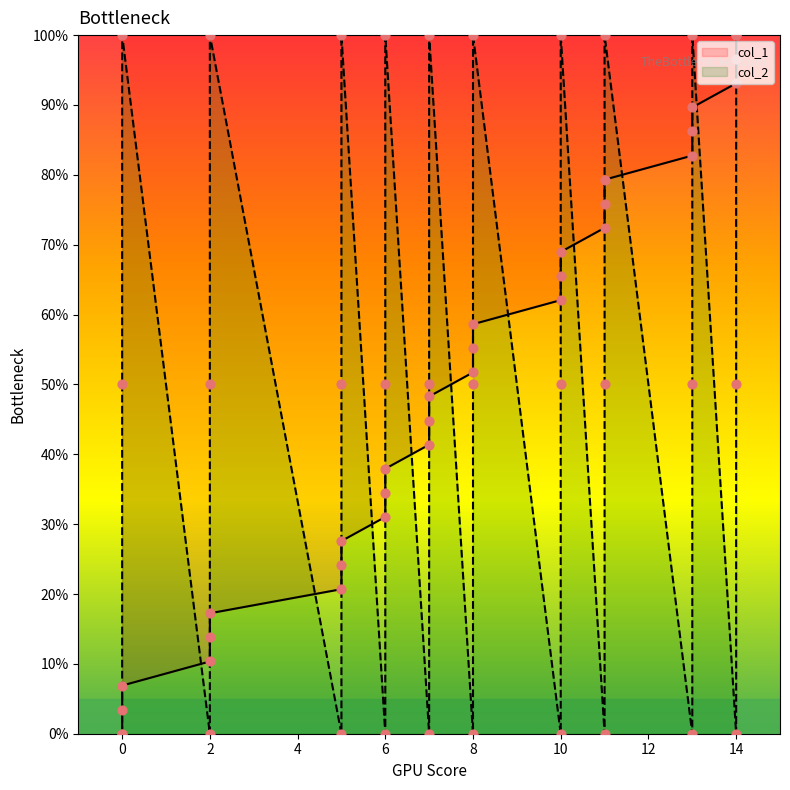

Which series has the widest spread of Y values?

col_1